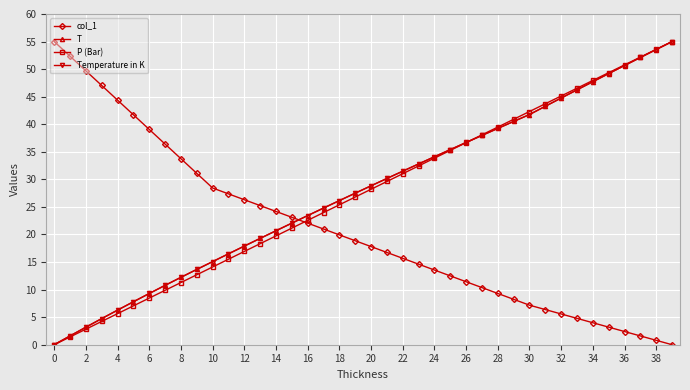

True or false: P (Bar) has more than 1 interior local peaks.

False